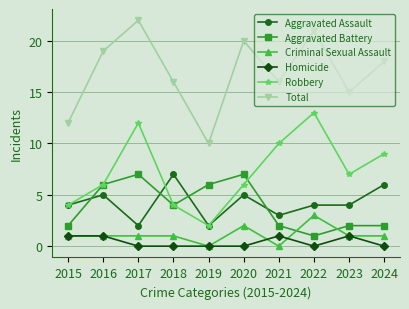

Between 2015 and 2016, which series saw the biggest shift?

Total